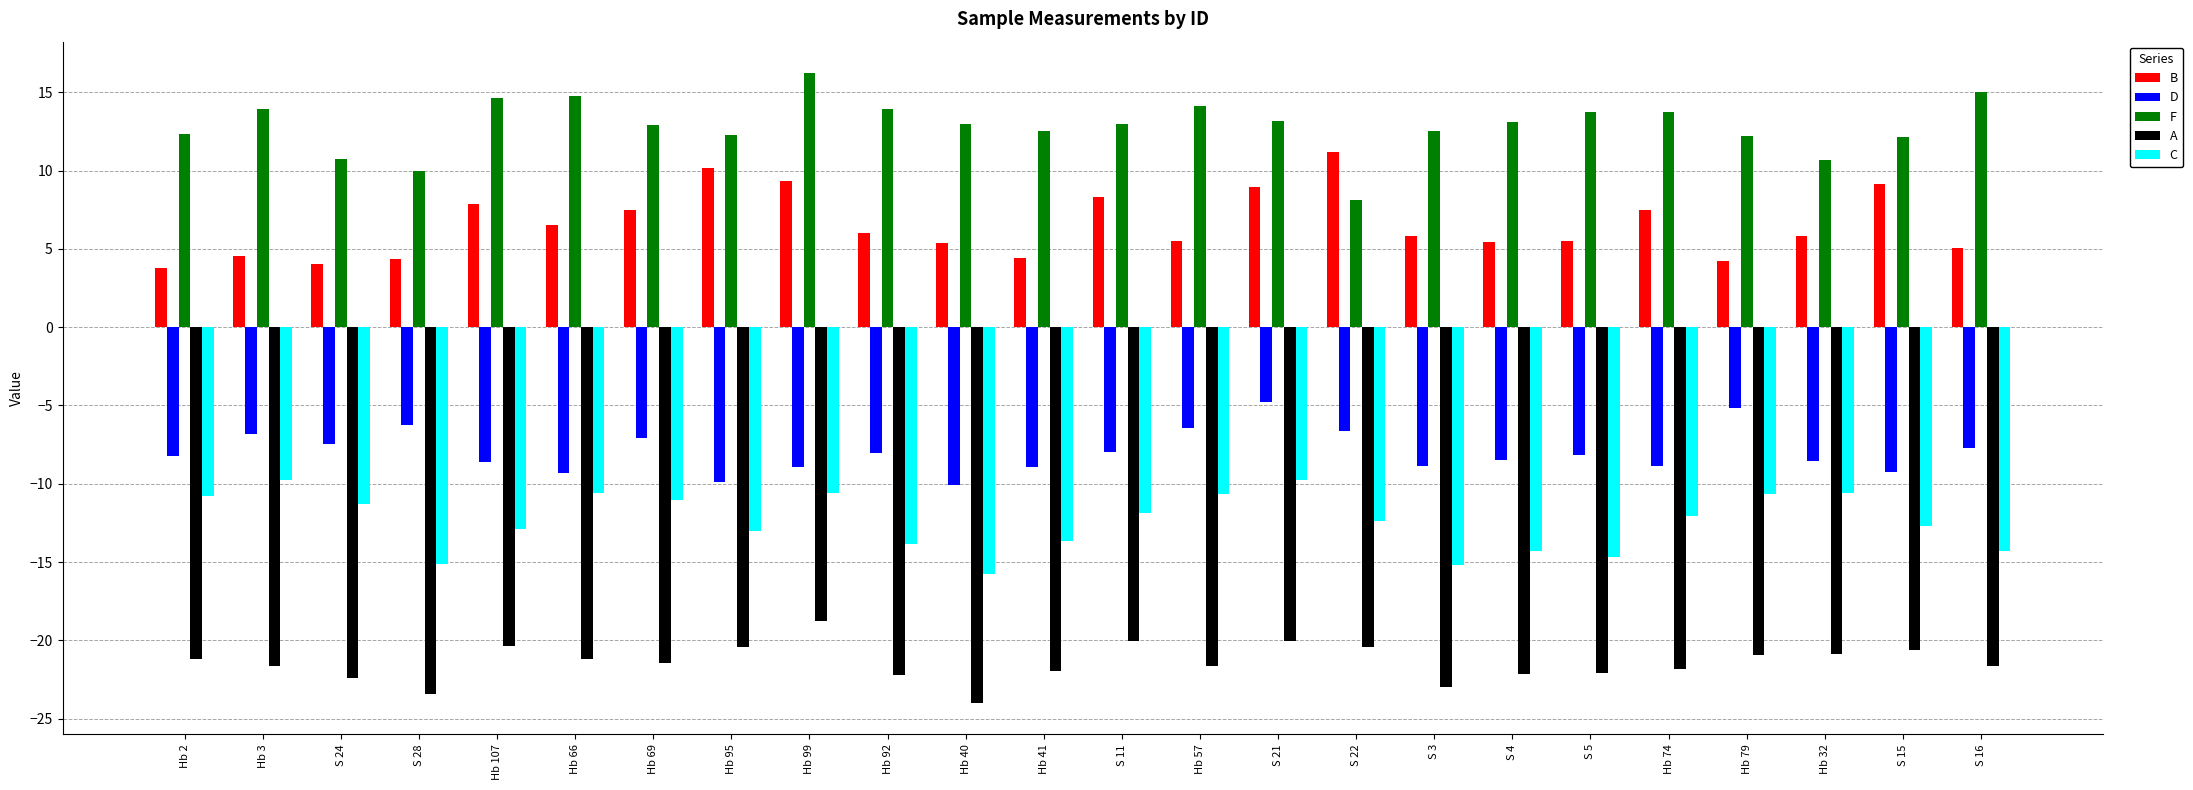

Which category has the lowest value in the F series?

S 22